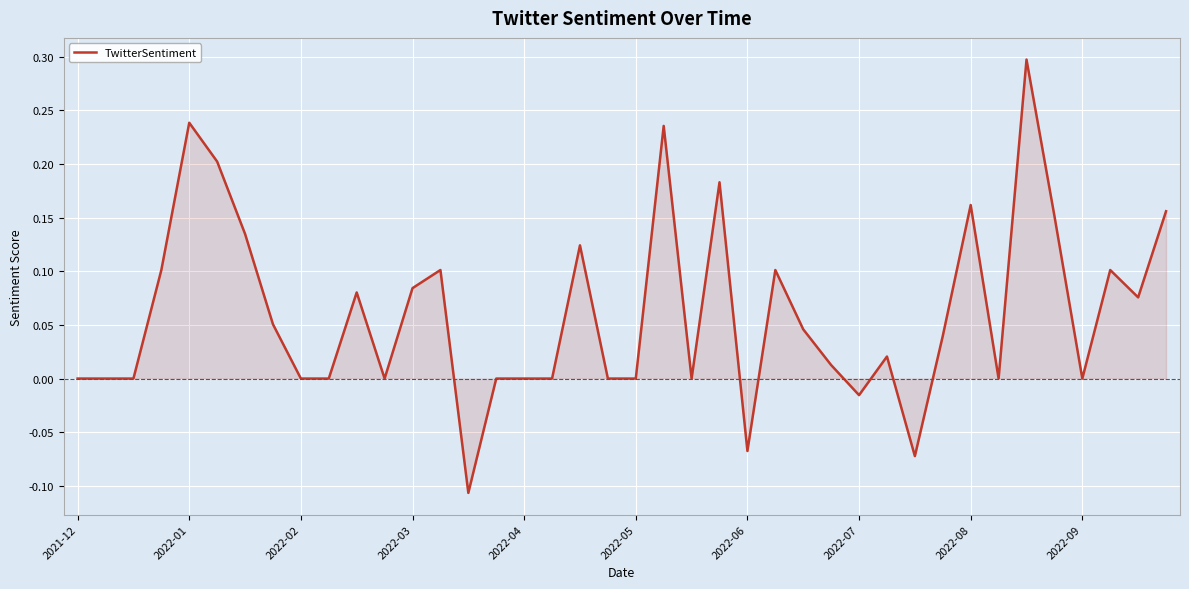

What is the difference between the second highest and minimum values?

0.3